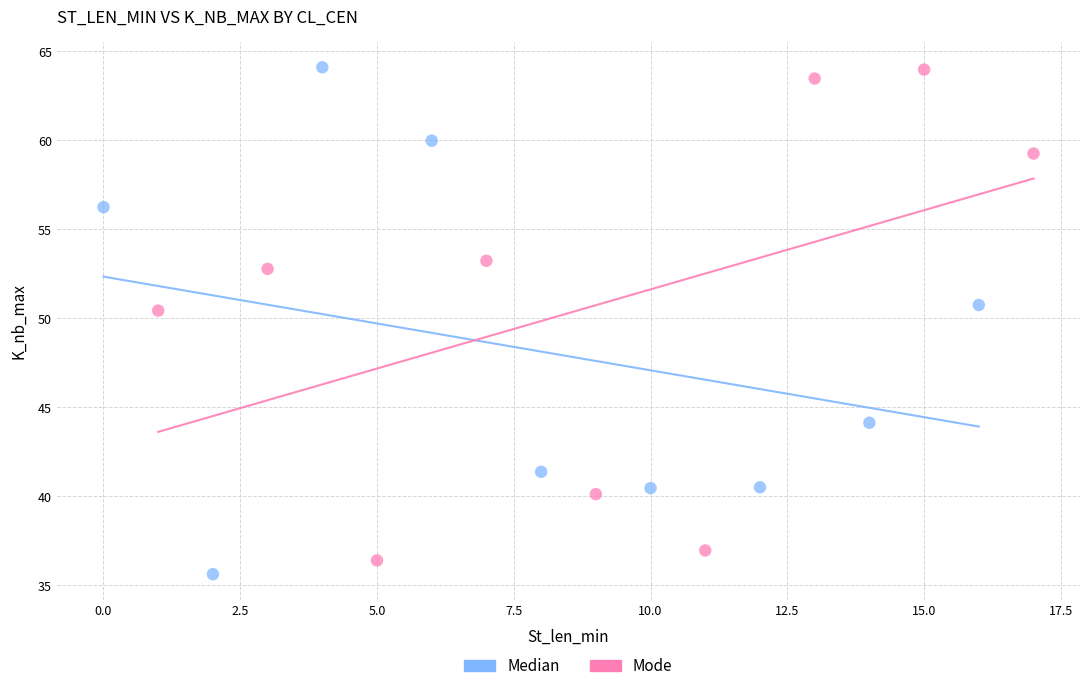

What are all the series names shown in the legend?

Median, Mode